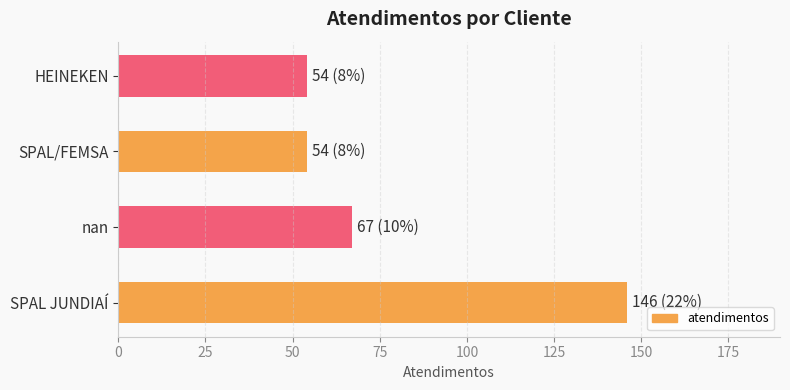

What is the change in value from nan to SPAL/FEMSA?

-13